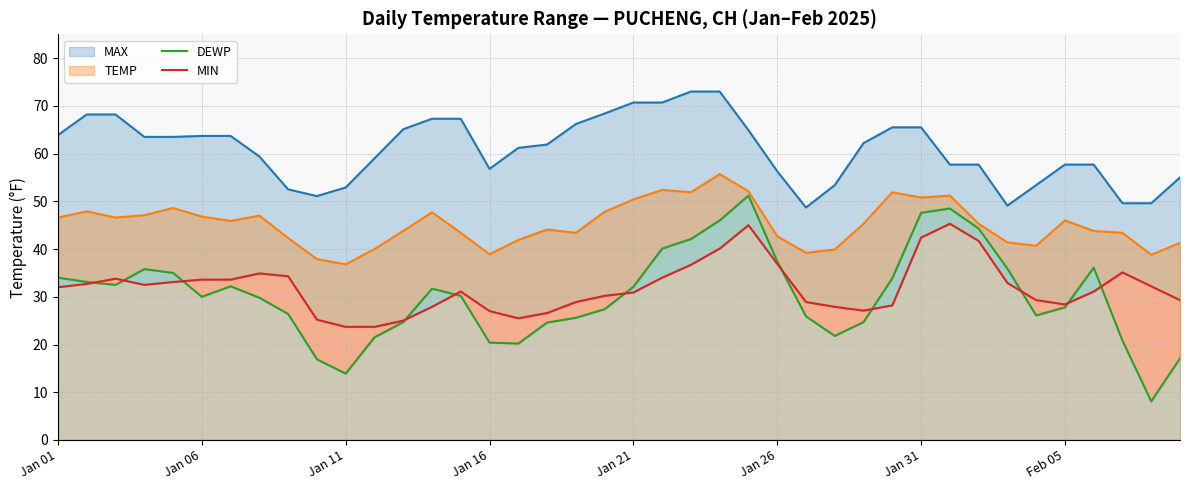

What position from the right is 28?

12